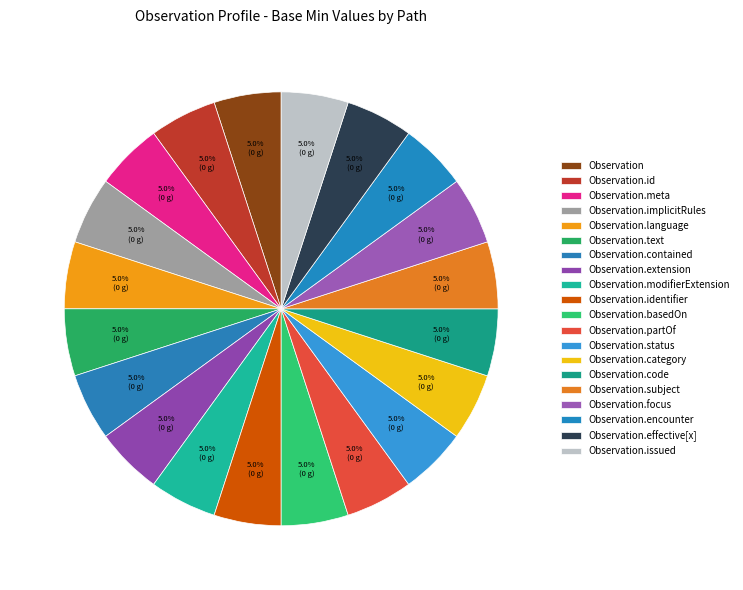

To the nearest percent, what is the average slice percentage?

5%